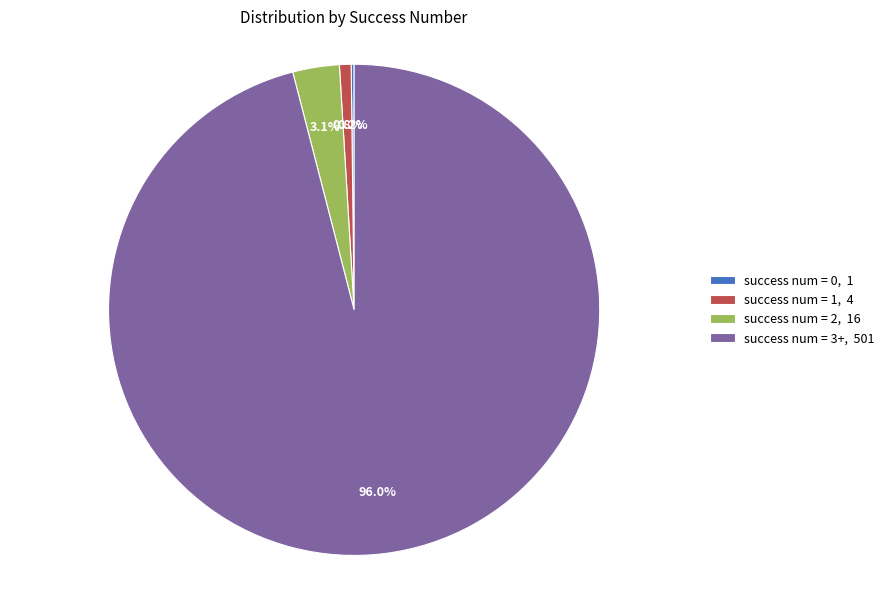

Which slice is the largest?

success num = 3+, 501